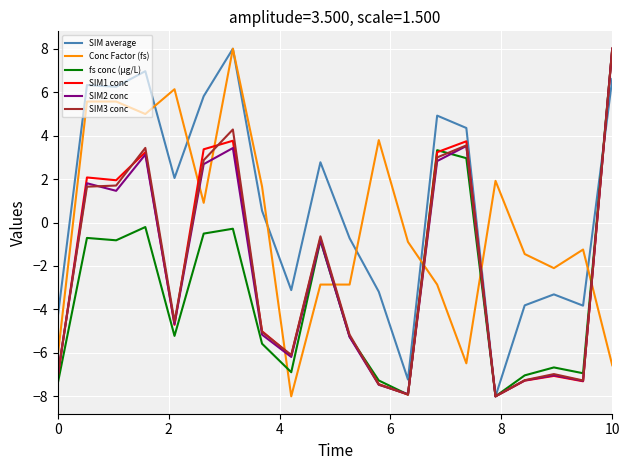

How many values in fs conc (µg/L) are above zero?

3